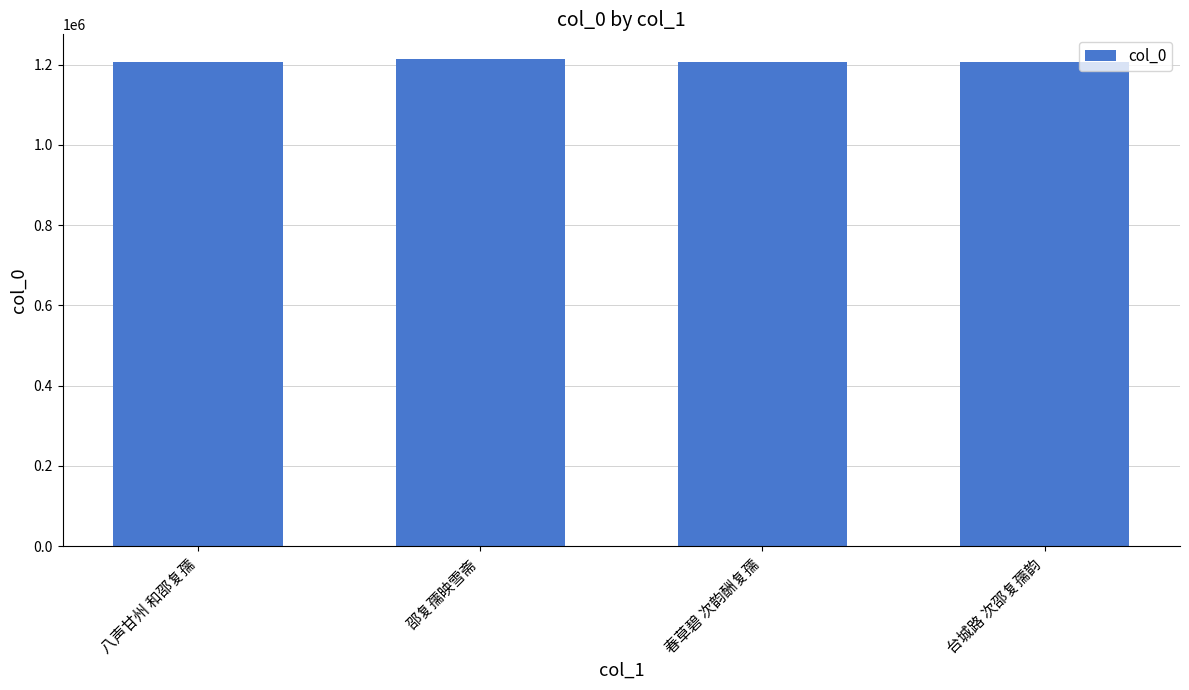

The value at 春草碧 次韵酬复孺 is 1206831. True or false?

True